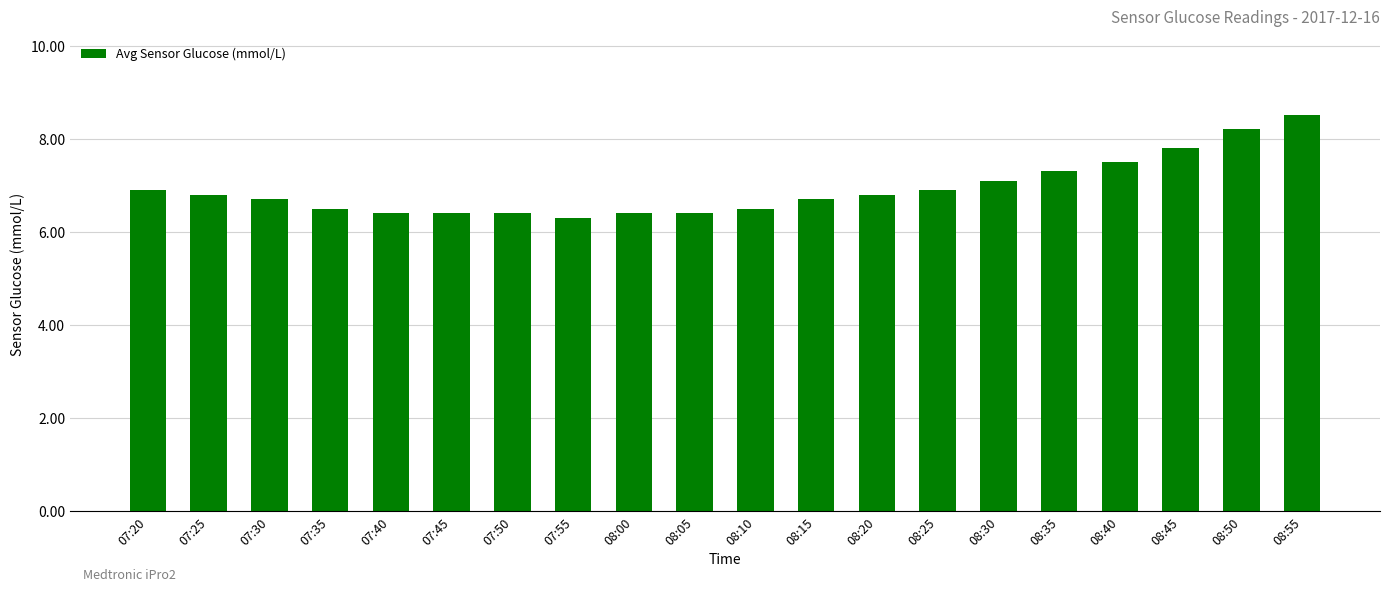

Reading left to right, transcribe all the data shown in this chart.

6.9	6.8	6.7	6.5	6.4	6.4	6.4	6.3	6.4	6.4	6.5	6.7	6.8	6.9	7.1	7.3	7.5	7.8	8.2	8.5